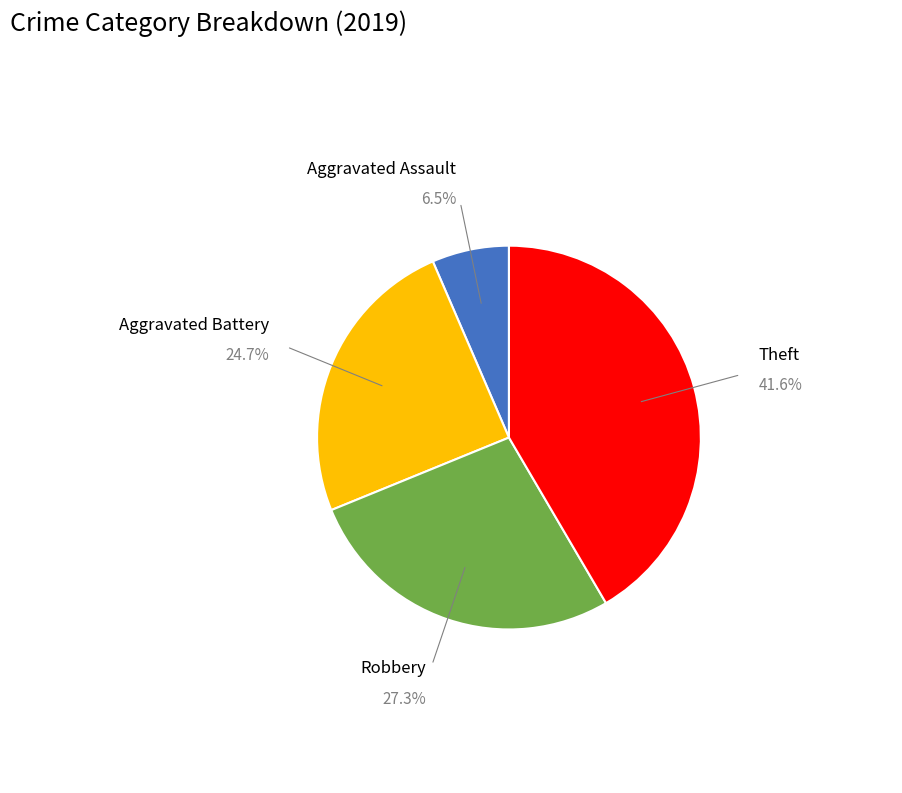

Is there a majority slice in this chart?

No